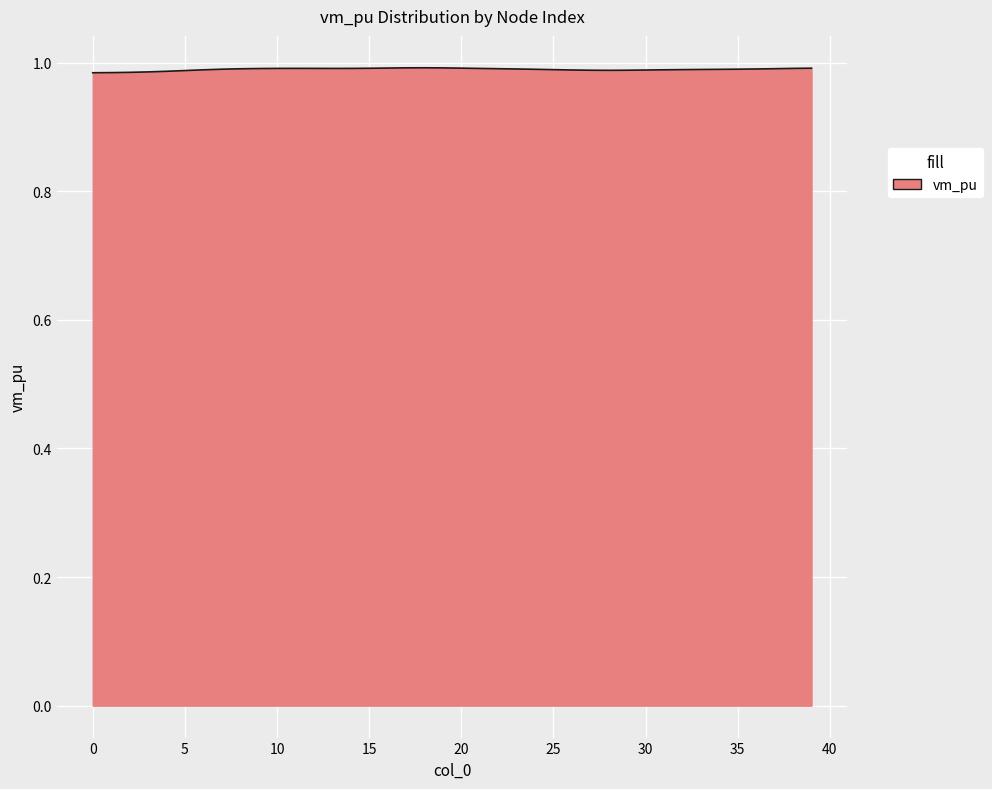

What is the value of the 30th point from the left?

1.0